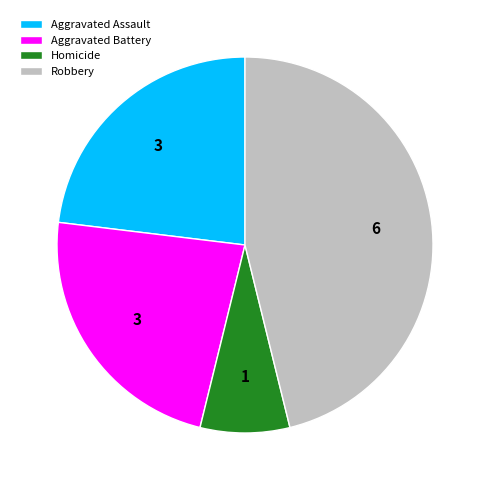

Approximately how many times larger is the value at Robbery compared to Homicide?

6.0